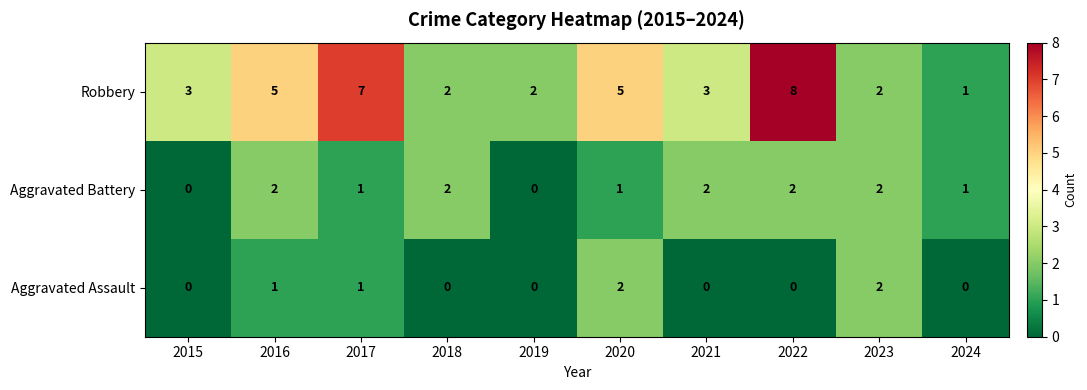

Which series has the largest total across all categories?

Robbery